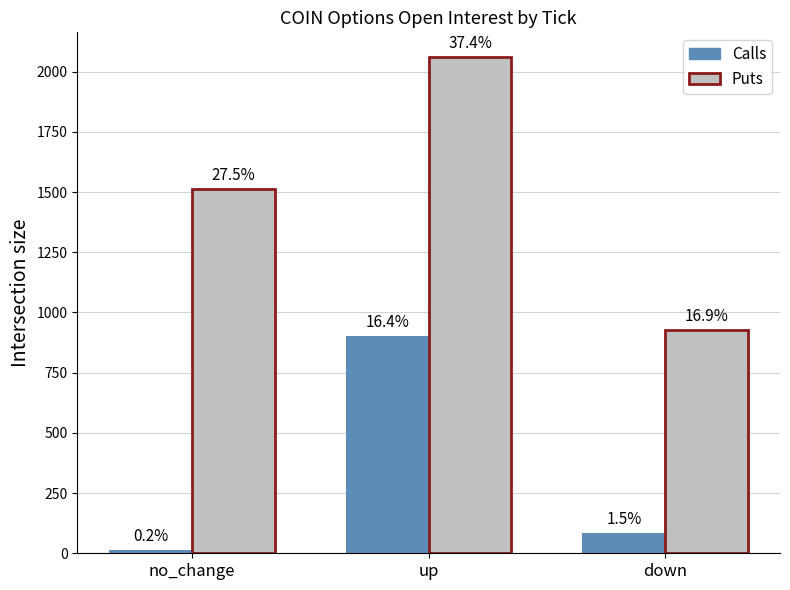

What are all the series names shown in the legend?

Calls, Puts